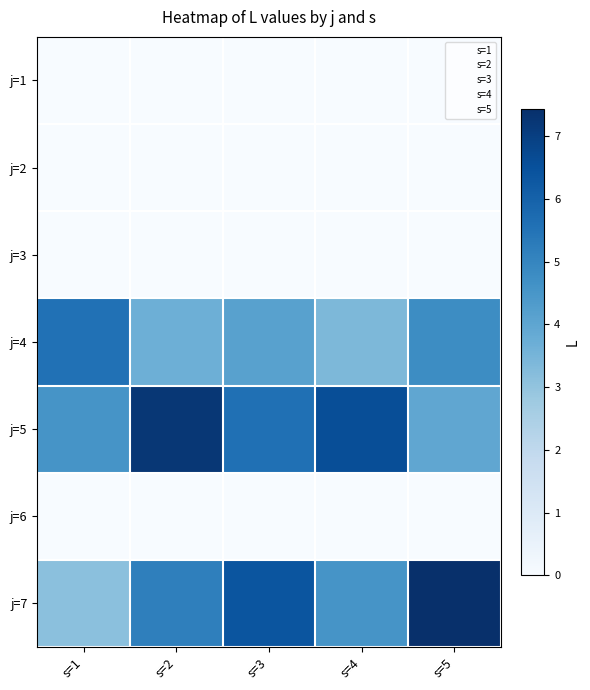

At s=2, list the series in order from largest to smallest.

j=5, j=7, j=4, j=1, j=2, j=3, j=6